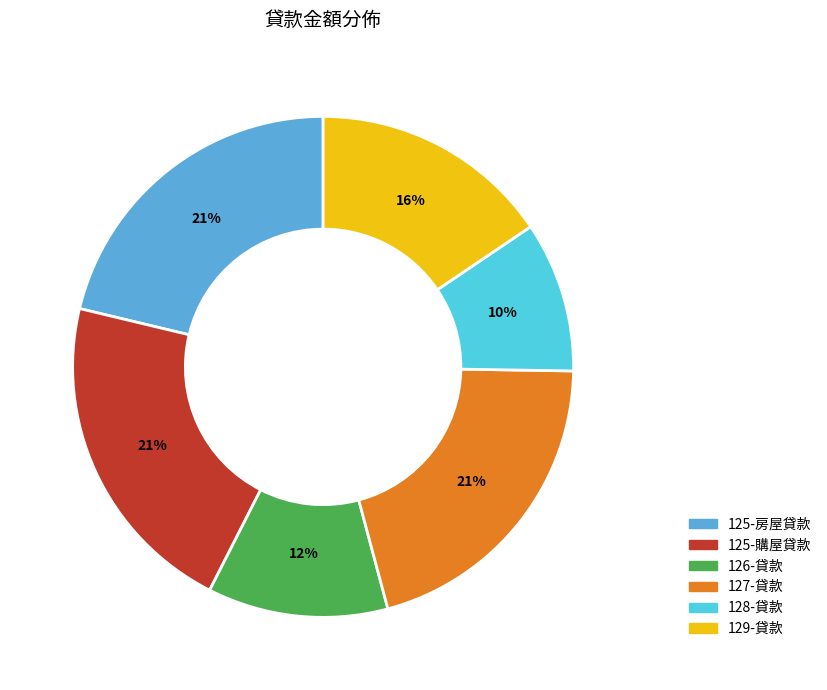

To the nearest percent, what is the average slice percentage?

17%